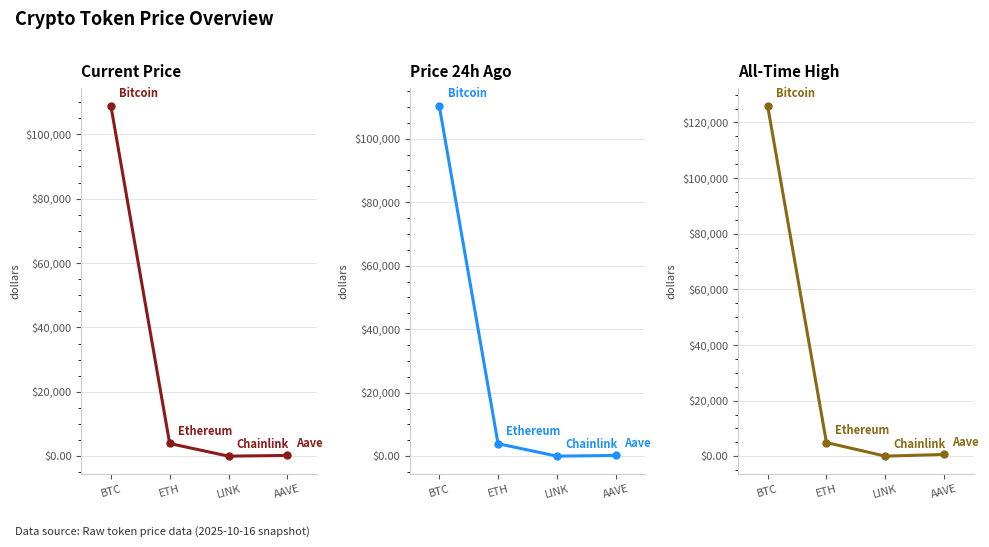

What is the total value across all series at LINK?

88.6